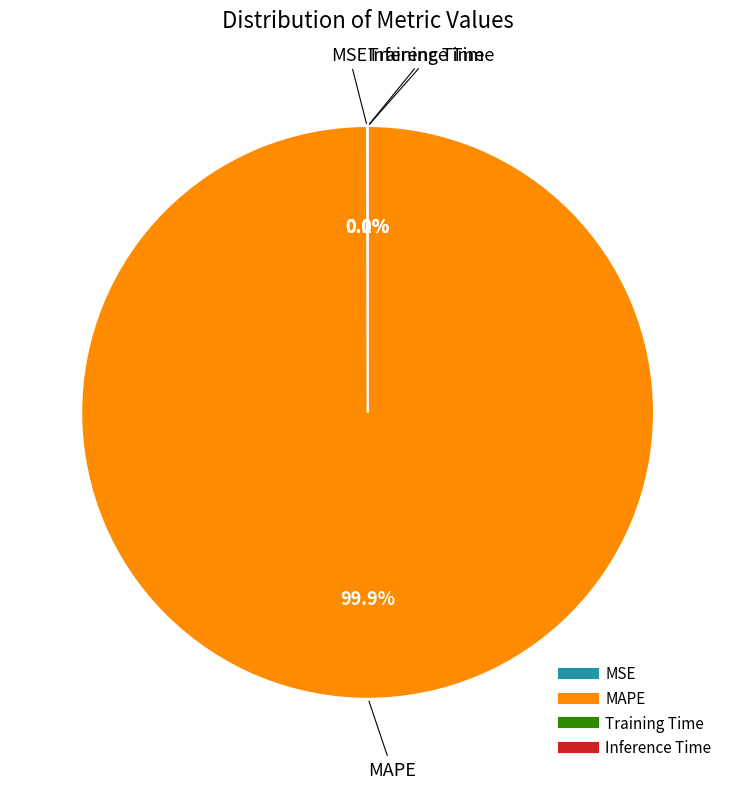

Which category has the biggest portion of the pie?

MAPE